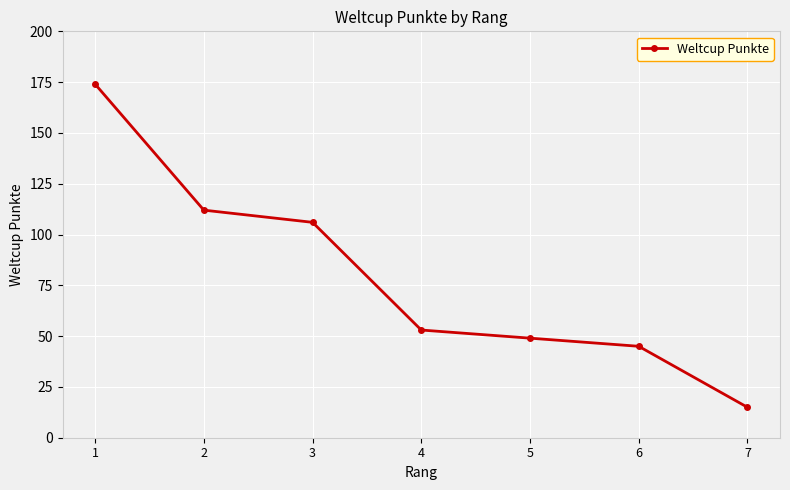

What is the value of the 7th point from the left?

15